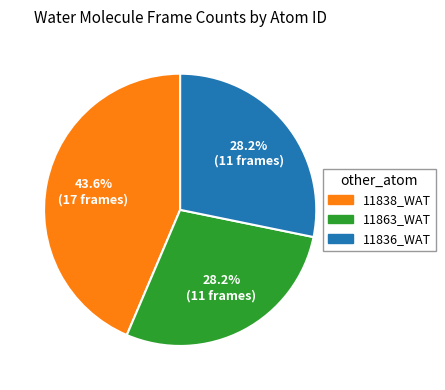

Is there any slice that represents more than half of the pie?

No